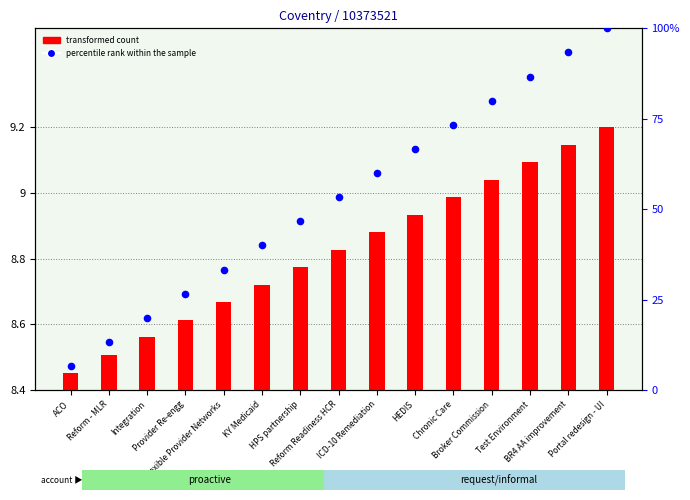

What are all the series names shown in the legend?

transformed count, percentile rank within the sample